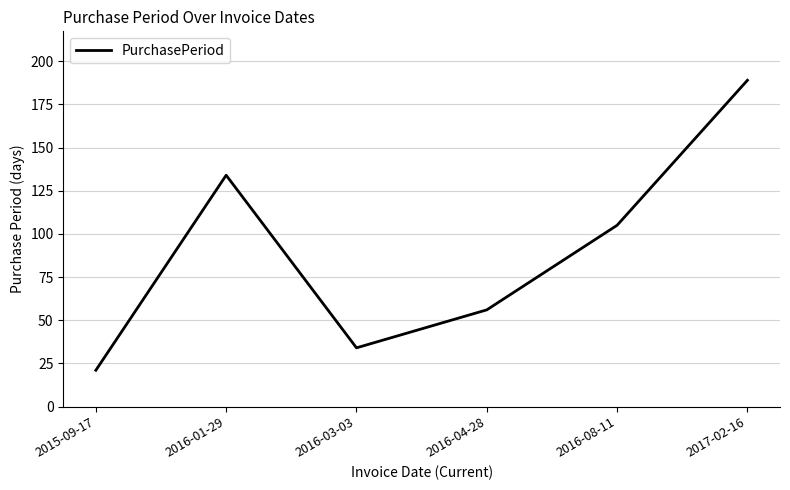

What position from the left is 2017-02-16?

6